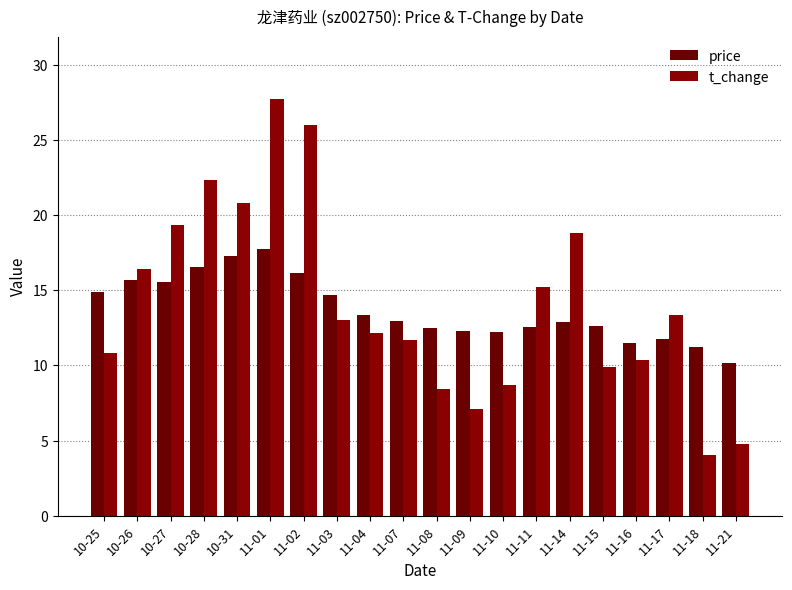

Rank the series by their maximum value, from highest to lowest.

t_change, price